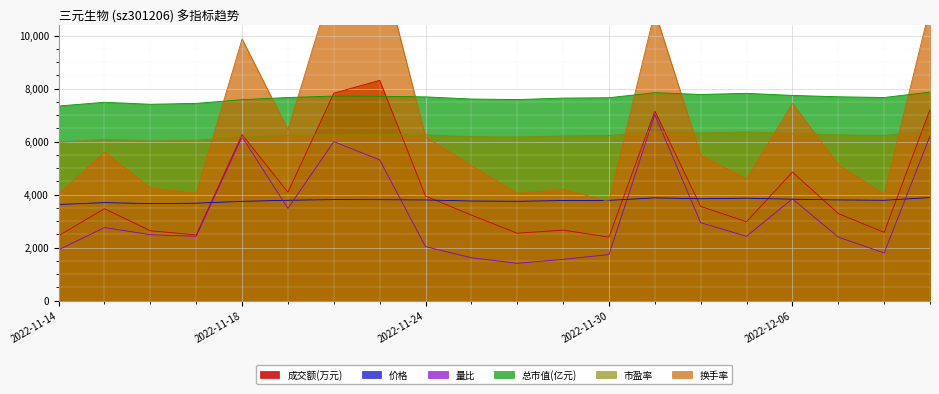

How many interior local peaks does the 换手率 series have?

6